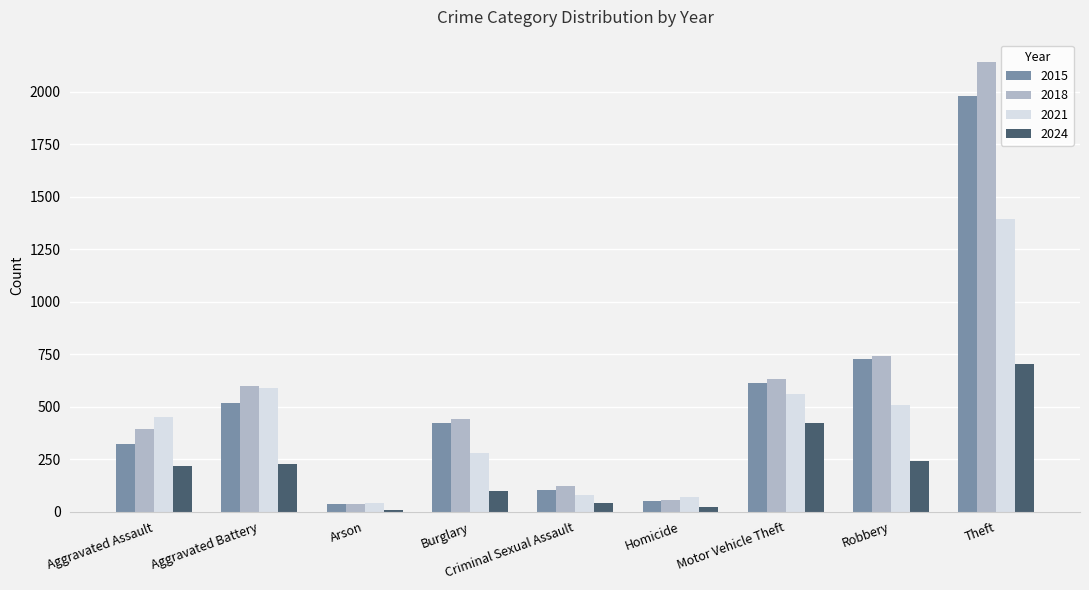

What is the difference between the highest and lowest values at Theft?

1436